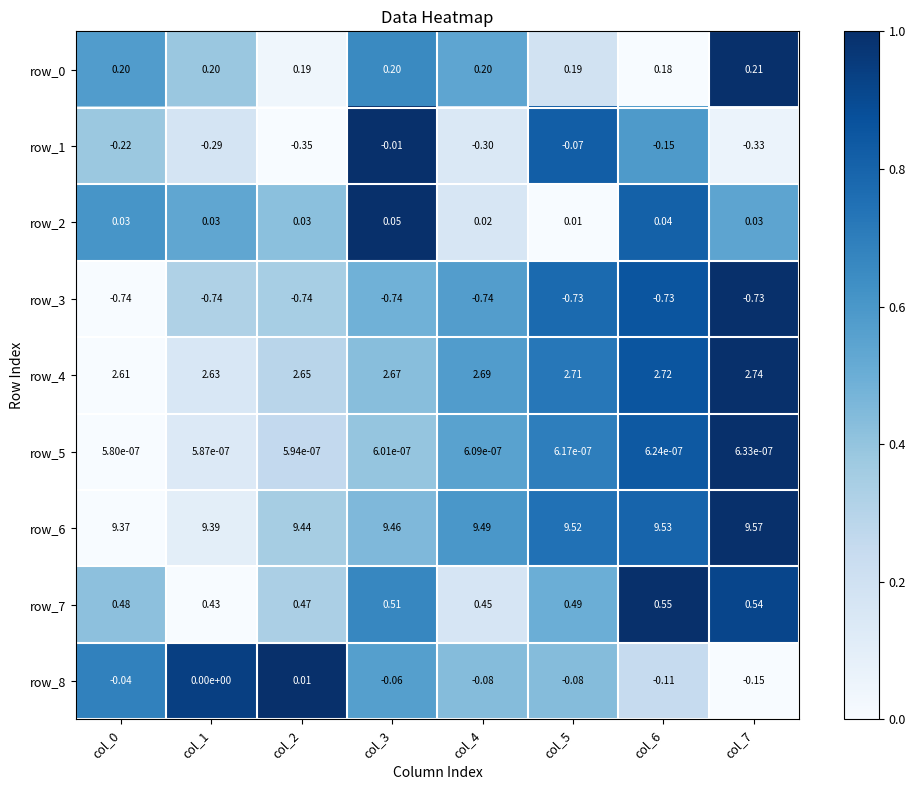

What is the total value across all series at col_7?

11.9